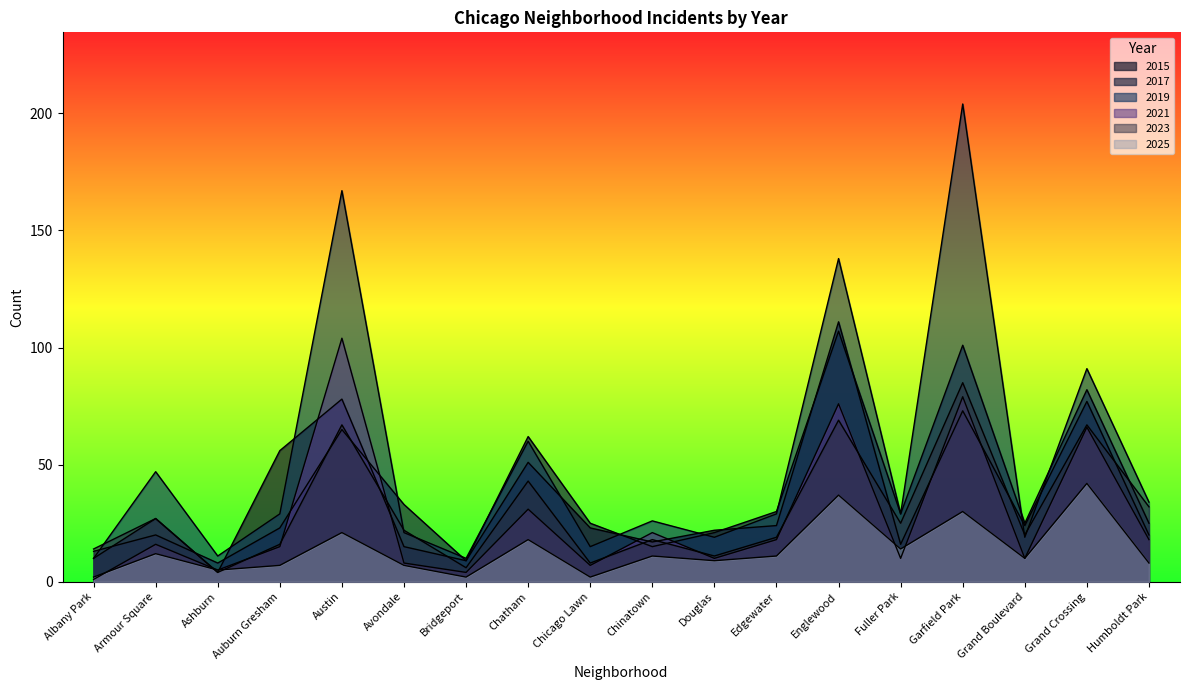

How many values in the 2023 series are below 22?

9